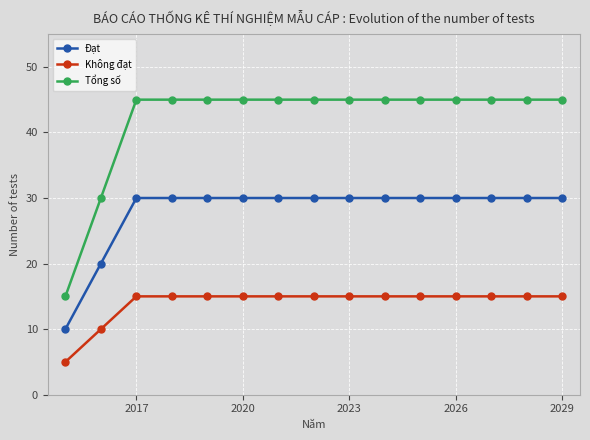

What is the value of the Không đạt point at the 1st from the left?

5